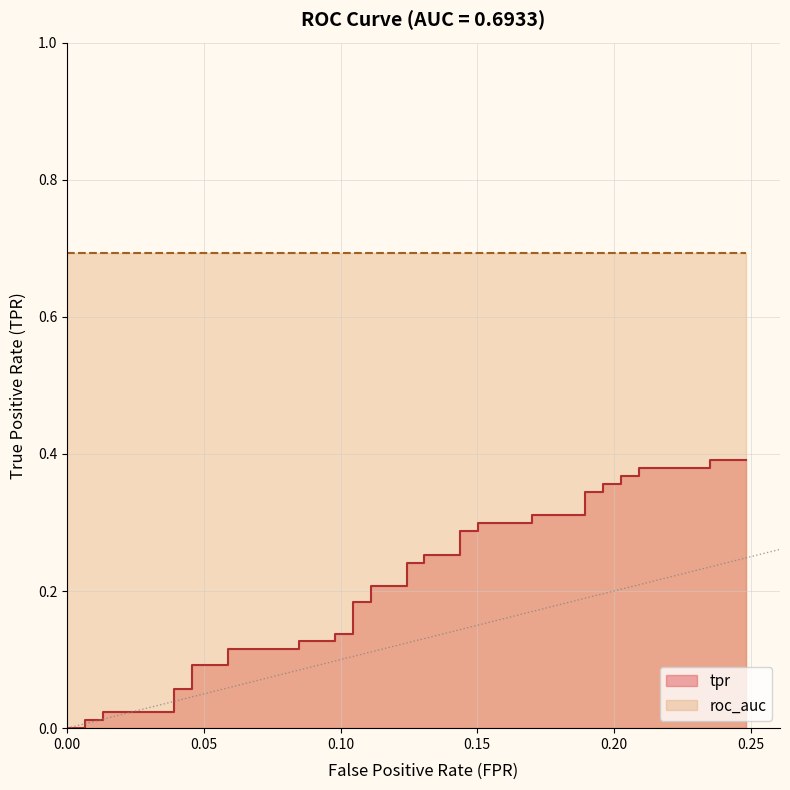

True or false: there are more than 2 points higher than both neighbors.

False